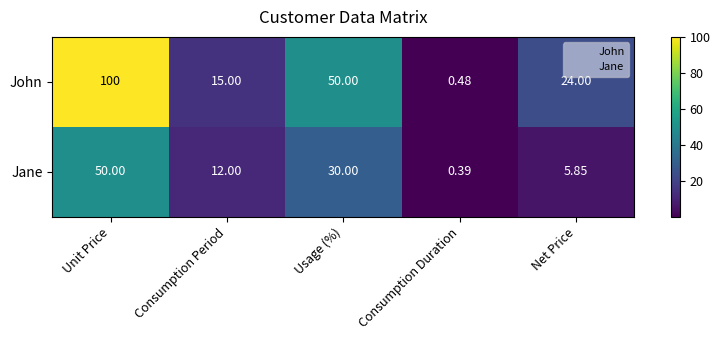

Which category has the lowest value across all series?

Consumption Duration